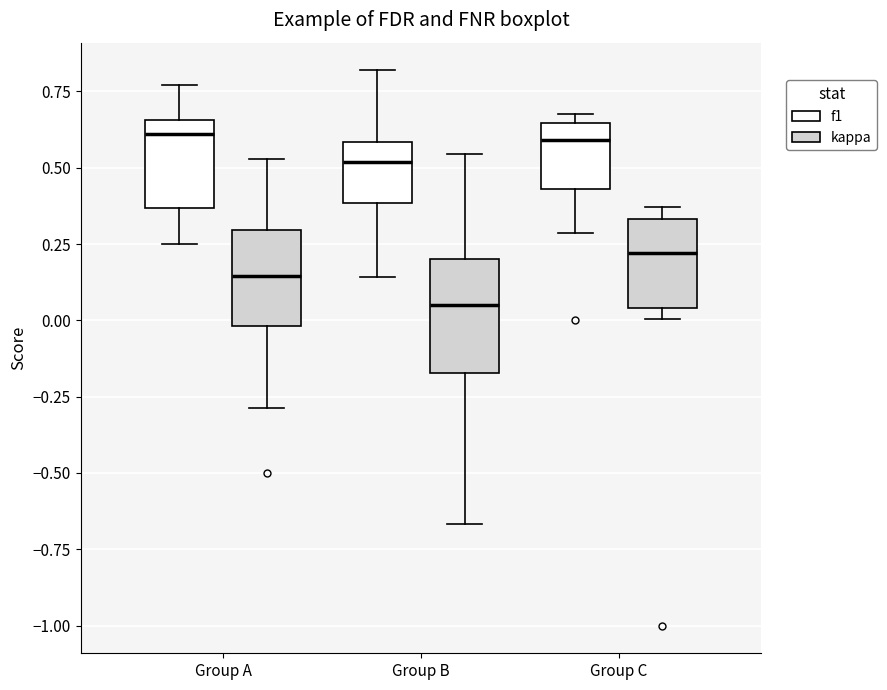

Reading left to right, read every box against the y-axis: the position of its median line, the range the box covers, and the ends of its whiskers. The values are not printed on the chart, so give them approximately, as read against the axis.

Group A (f1): median 0.60, box 0.35 to 0.65, whiskers 0.25 to 0.75
Group A (kappa): median 0.15, box 0.00 to 0.30, whiskers -0.30 to 0.55
Group B (f1): median 0.50, box 0.40 to 0.60, whiskers 0.15 to 0.80
Group B (kappa): median 0.05, box -0.15 to 0.20, whiskers -0.65 to 0.55
Group C (f1): median 0.60, box 0.45 to 0.65, whiskers 0.30 to 0.70
Group C (kappa): median 0.20, box 0.05 to 0.35, whiskers 0.00 to 0.35 (just above the box's upper edge)